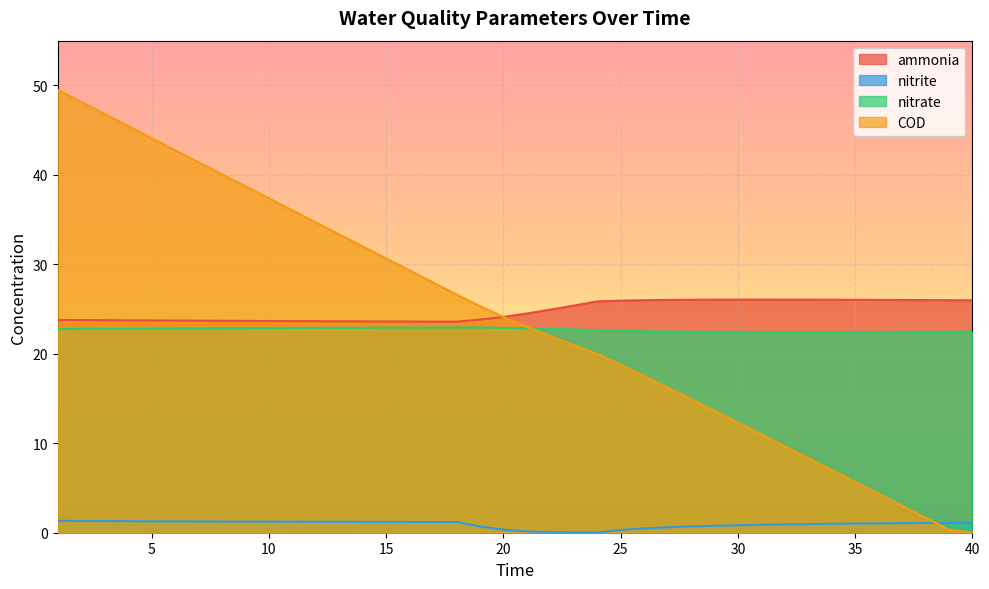

Between 16 and 30, which series saw the biggest shift?

COD